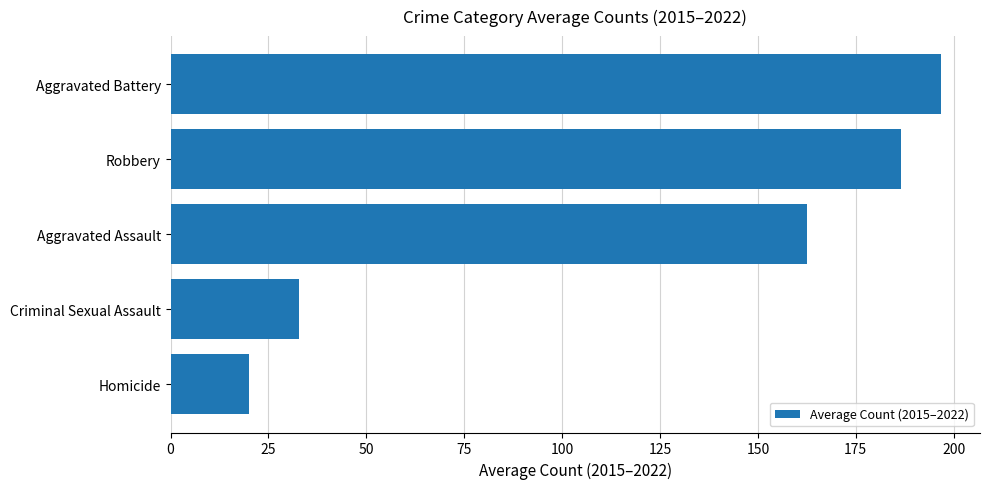

What is the average value?

119.8